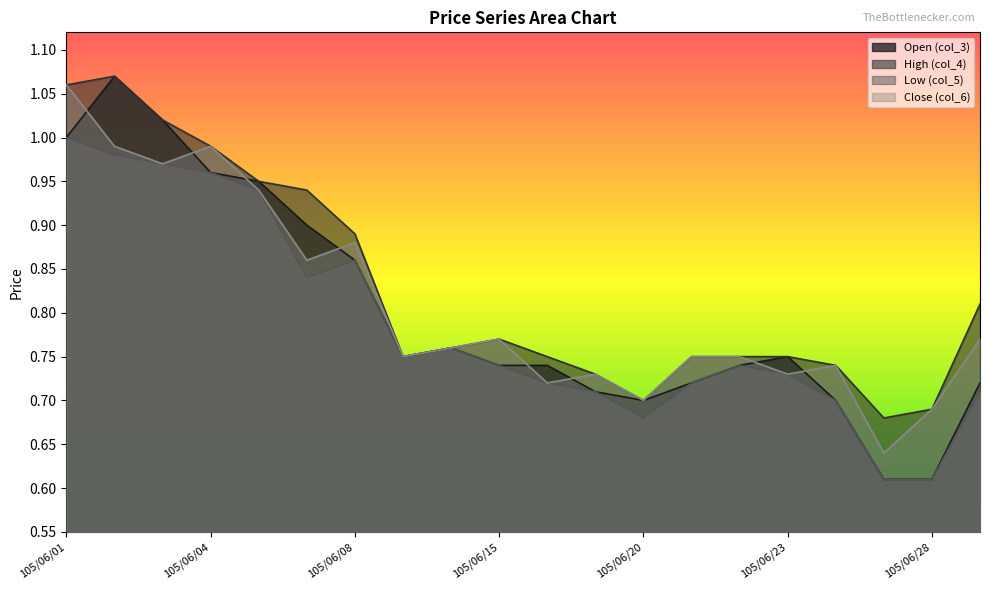

What is the sum of all Close (col_6) values?

16.2